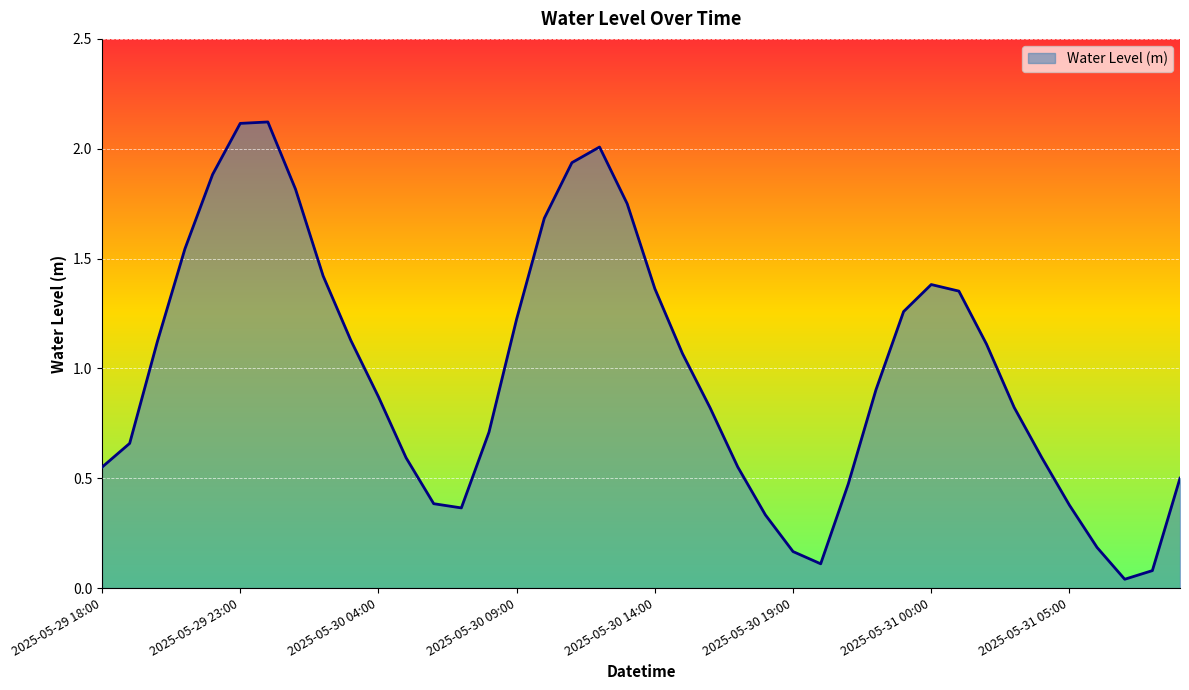

What is the difference between the maximum and minimum values?

2.1